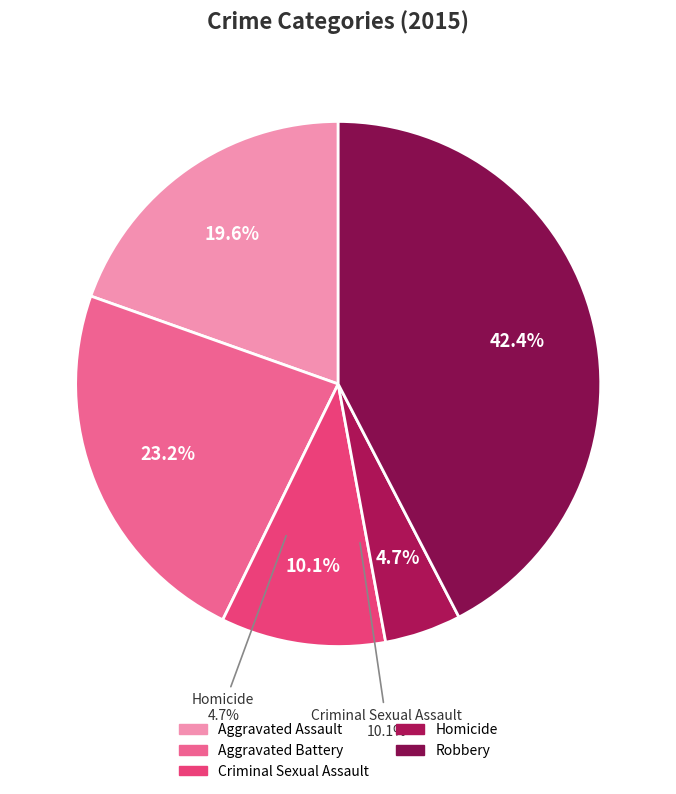

Combined, do Criminal Sexual Assault and Aggravated Battery account for over 50%?

No